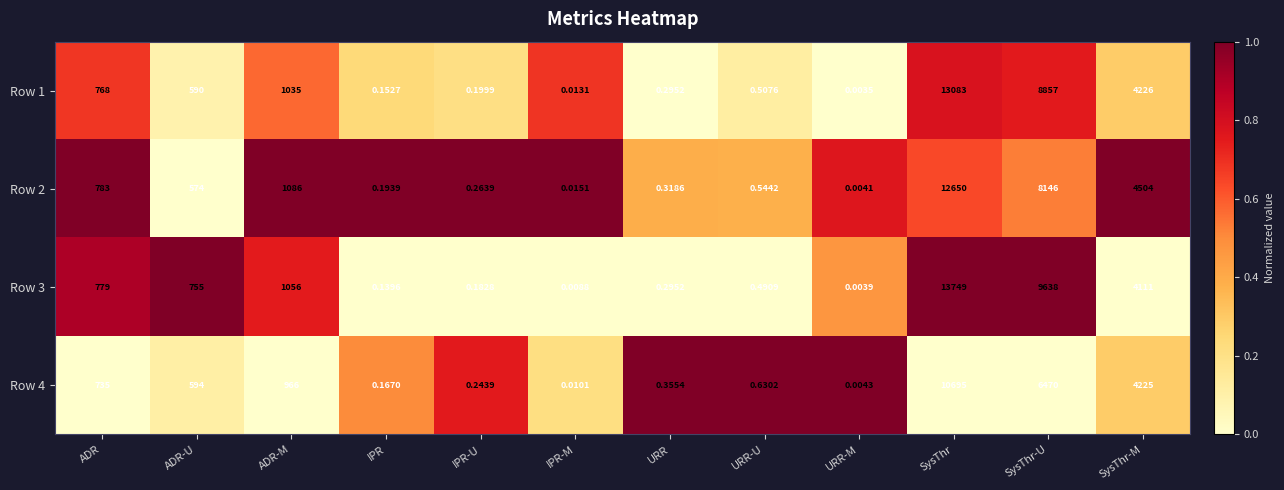

At how many categories does at least one series exceed 0?

12